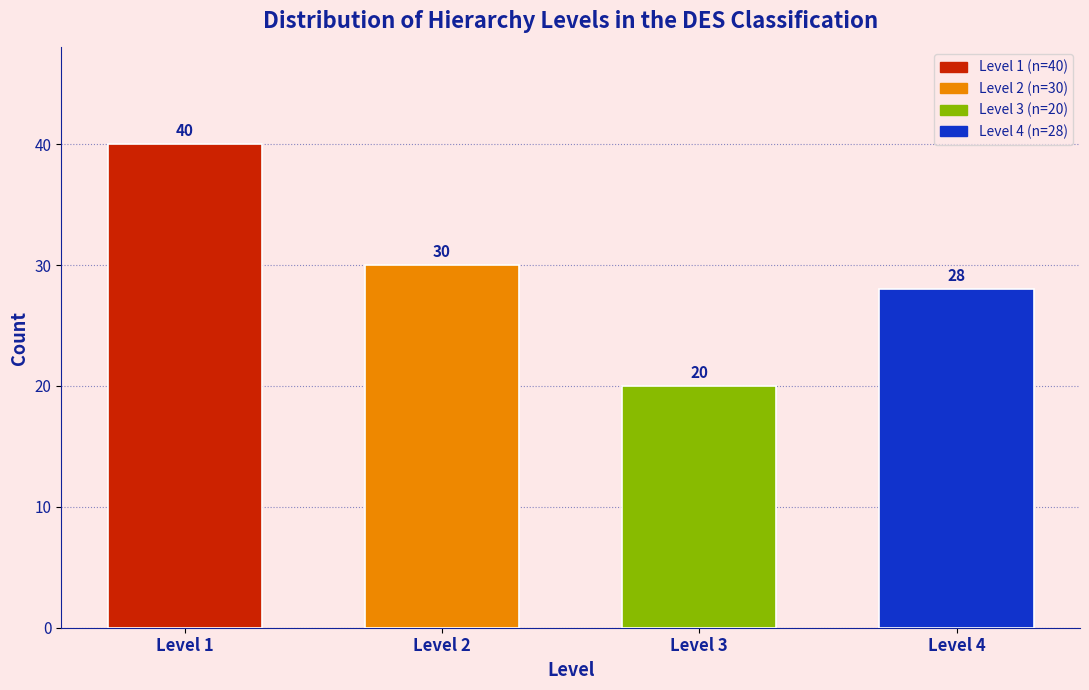

Reading left to right, list all the values displayed in this chart.

Level 1=40	Level 2=30	Level 3=20	Level 4=28